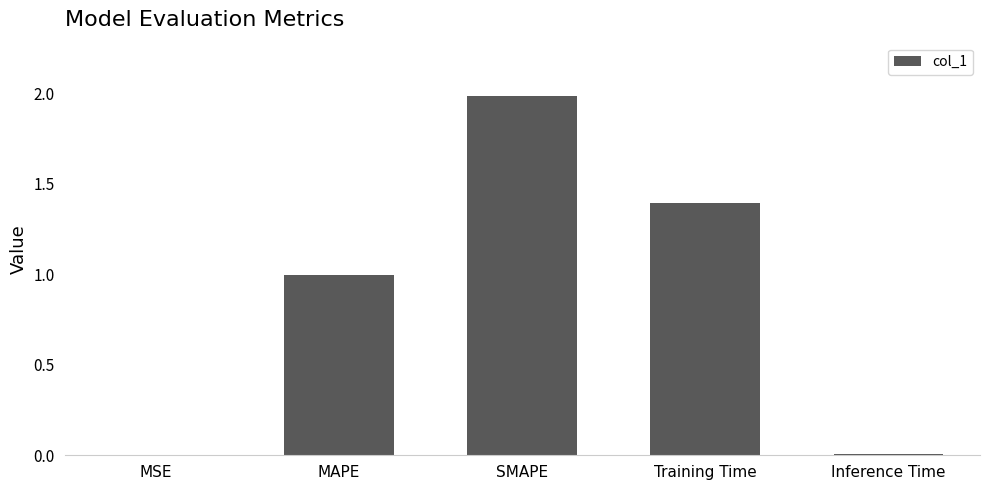

What is the sum of all values?

4.4